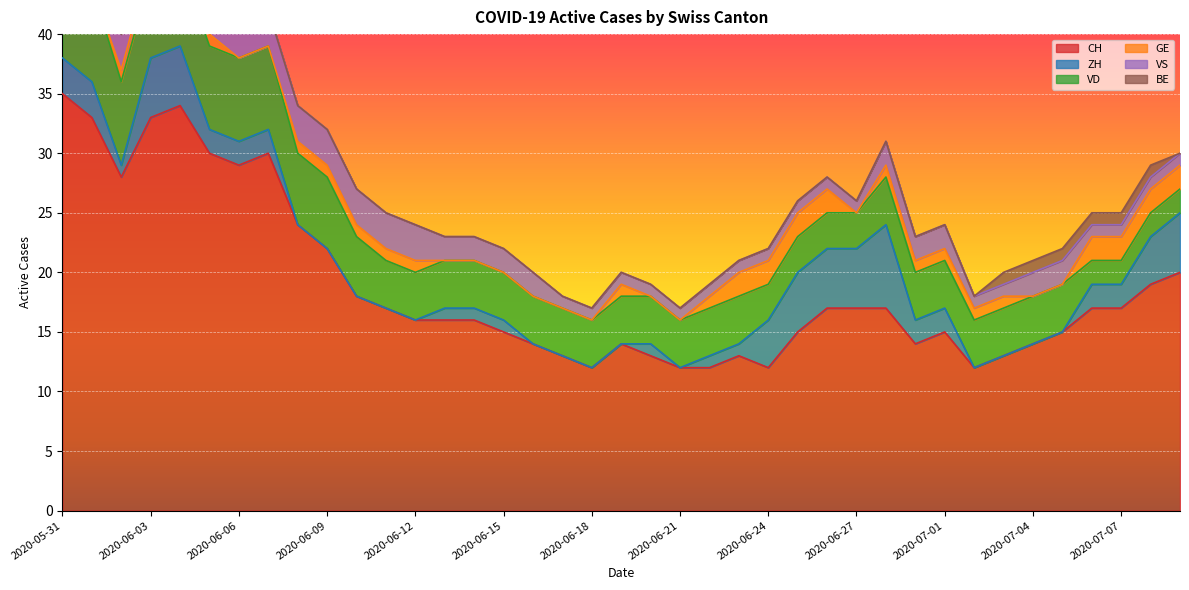

In ZH, how many points are higher than both neighbors (excluding endpoints)?

2